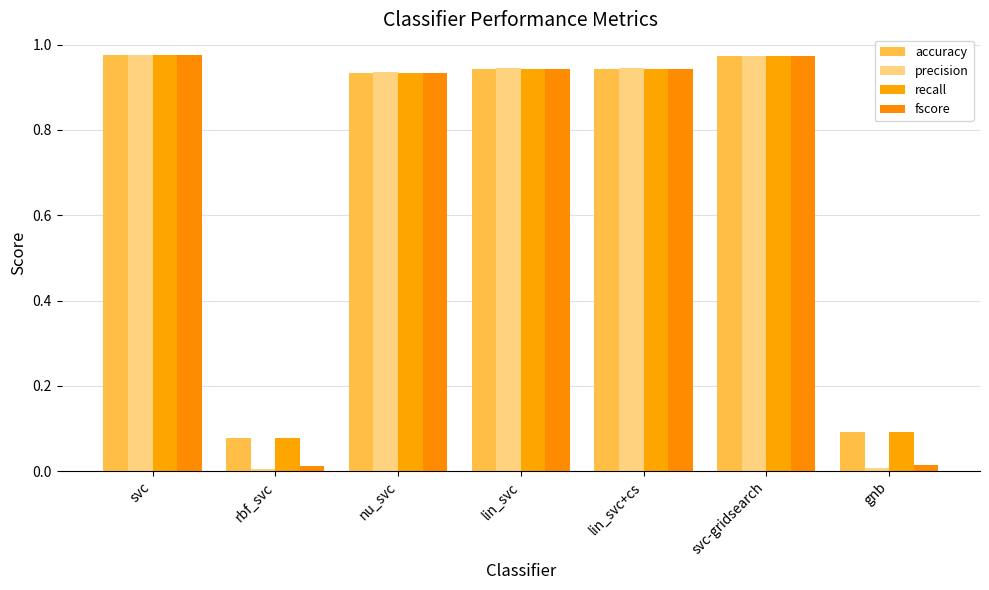

Count the number of data series in this chart.

4